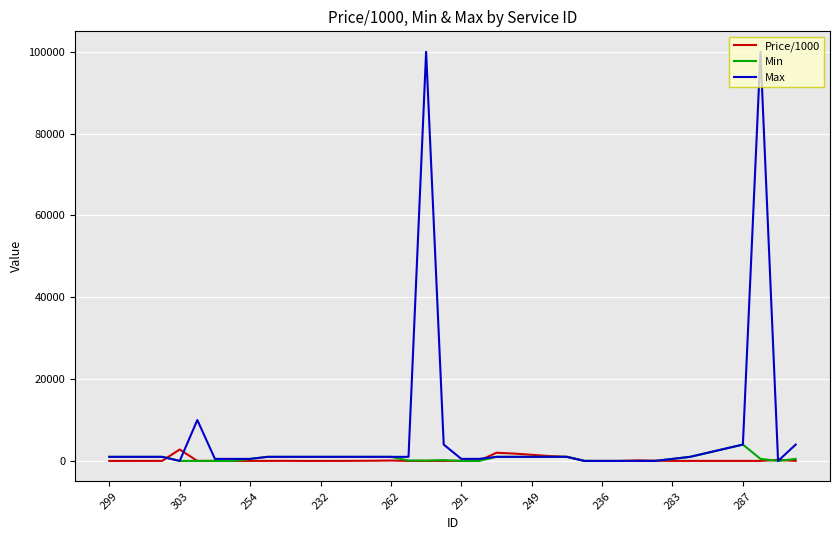

What is the greatest value displayed?

100000.0